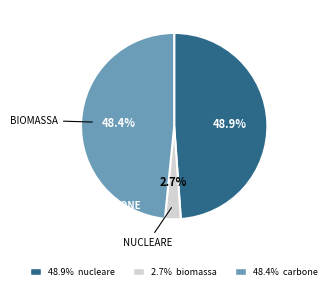

How many slices are in this pie chart?

3